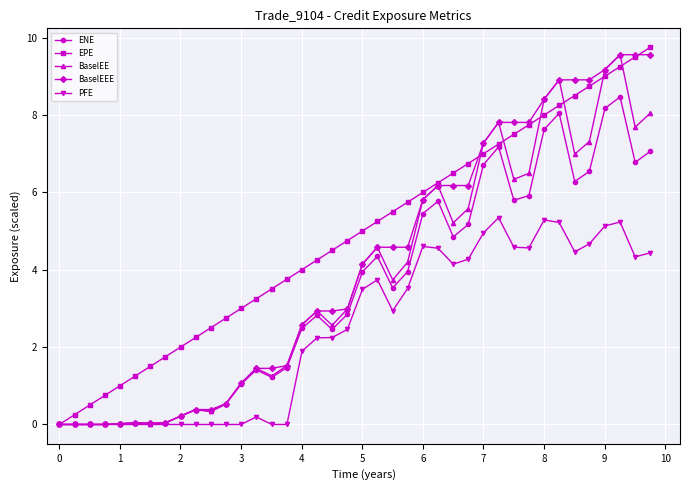

Which series has the largest total across all categories?

EPE